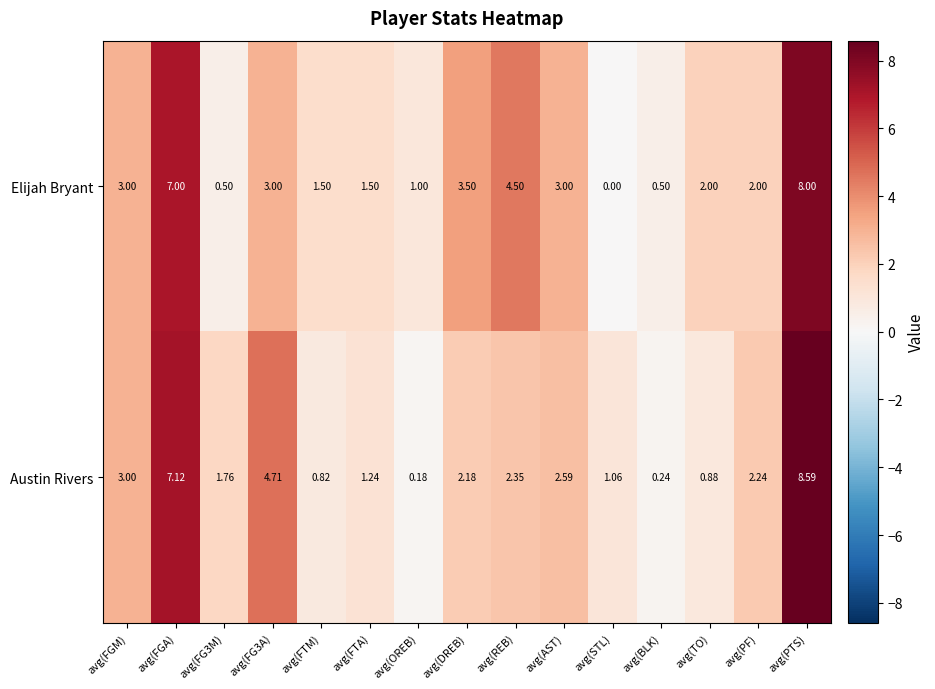

Which series has the largest range (max minus min)?

Austin Rivers